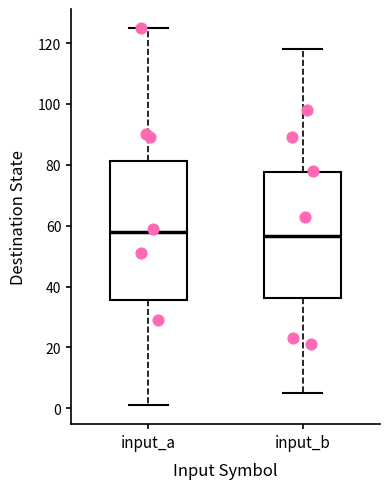

Where is the lower edge of the box for input_b on the y-axis? The values are not printed on the chart, so give them approximately, as read against the axis.

36